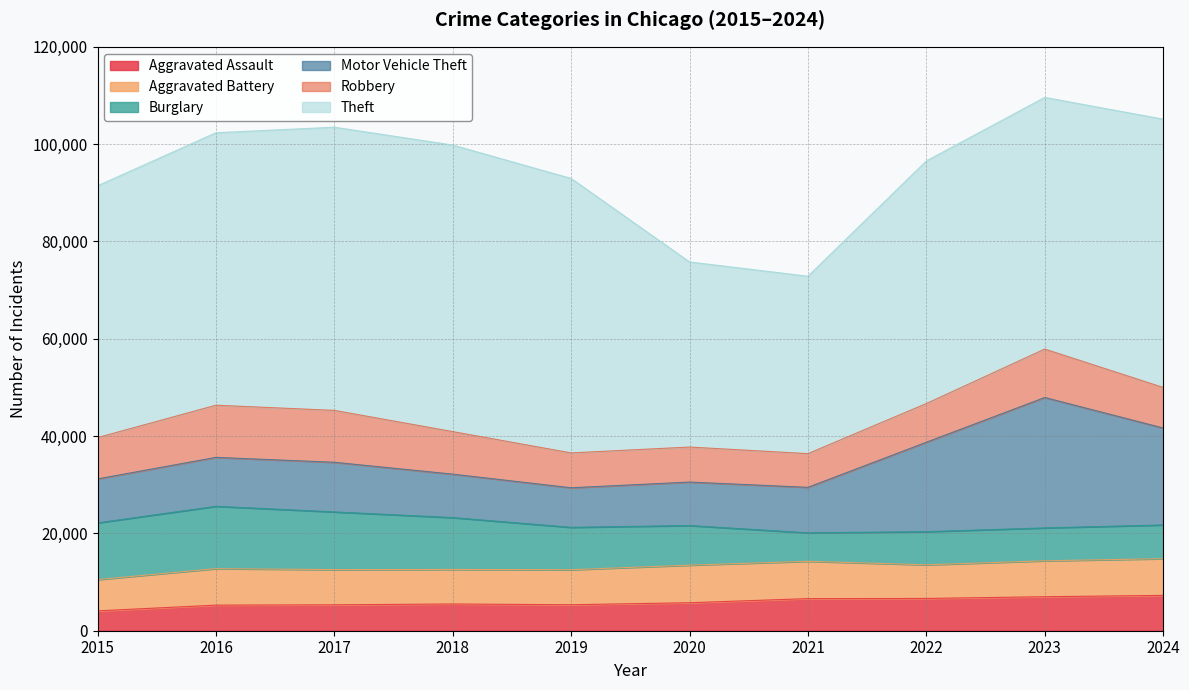

What is the average value of the Motor Vehicle Theft series?

12973